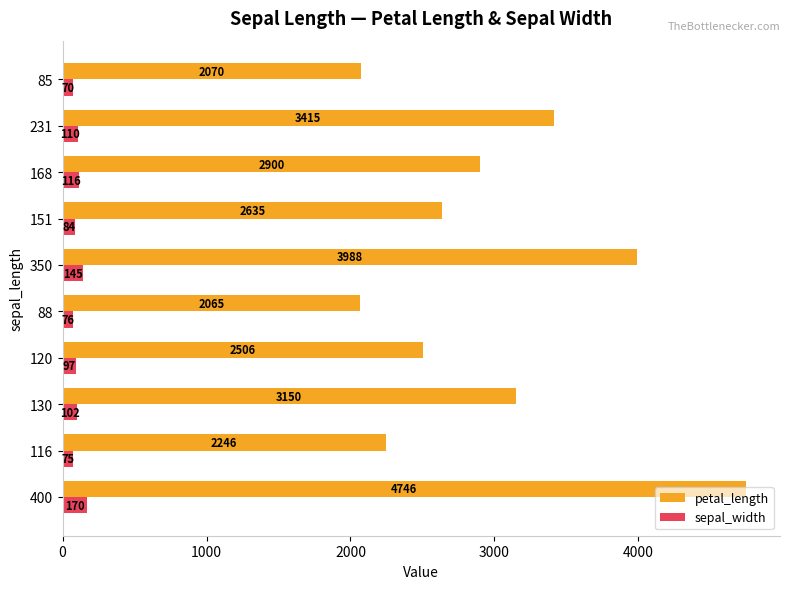

What is the average value of the petal_length series?

2972